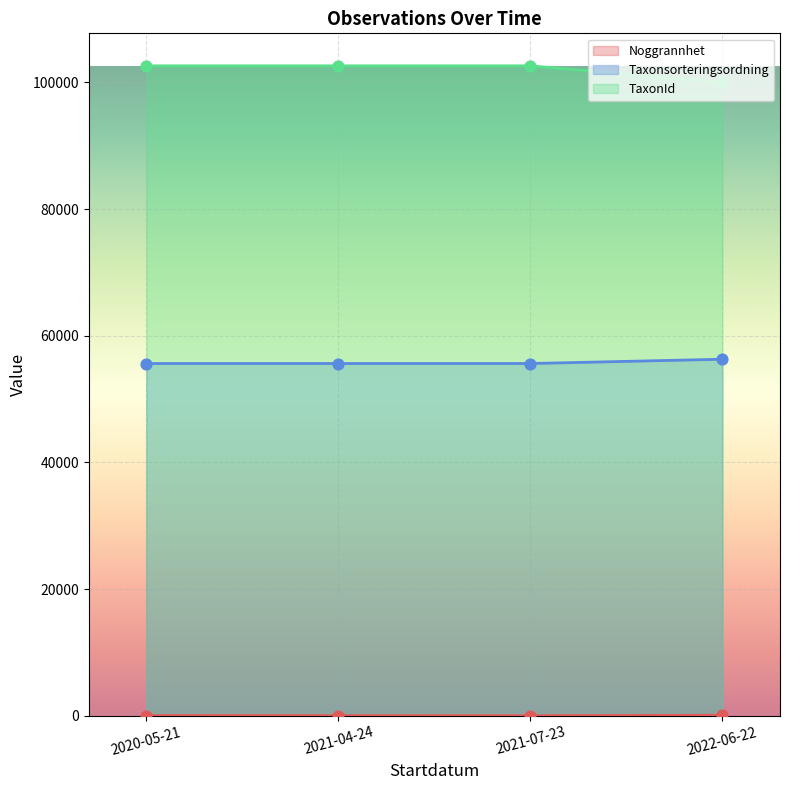

Which series has the largest Y range (max minus min)?

TaxonId